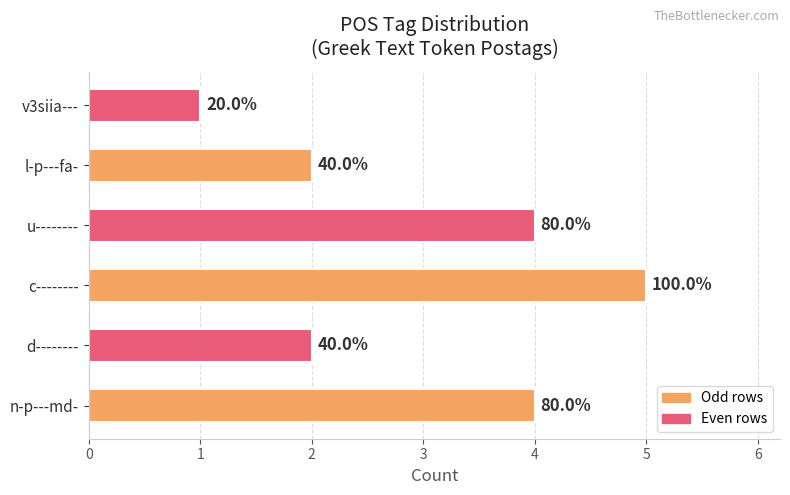

Does the chart contain stacked bars?

No